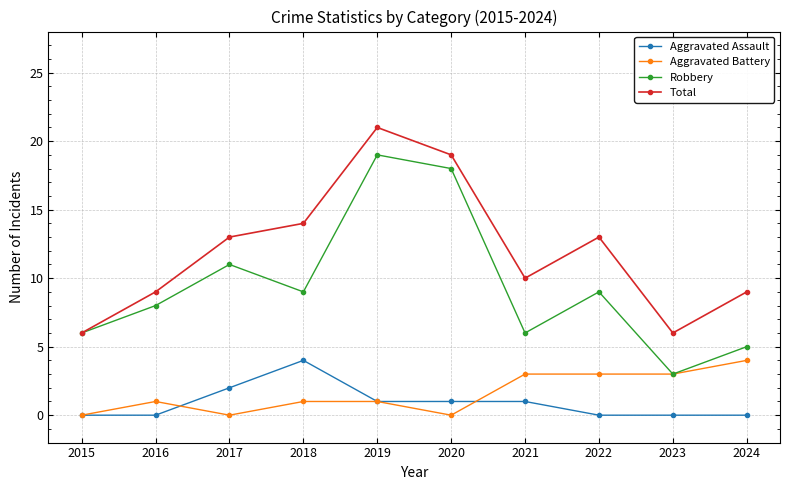

What is the difference between the maximum and minimum values in the Robbery series?

16